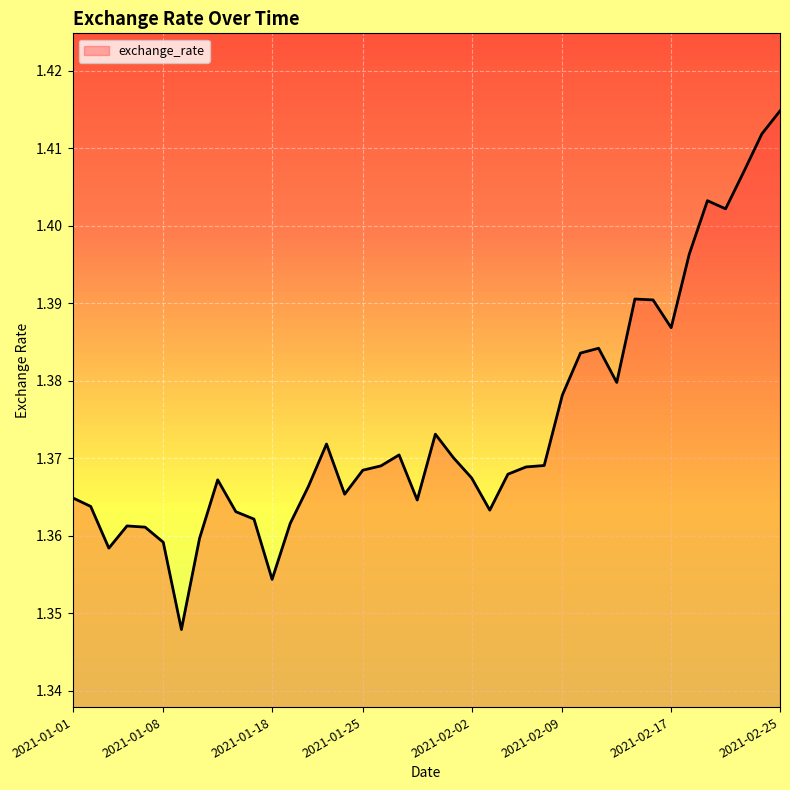

Rank the categories by value from lowest to highest.

2021-01-11, 2021-01-18, 2021-01-05, 2021-01-08, 2021-01-12, 2021-01-07, 2021-01-06, 2021-01-19, 2021-01-15, 2021-01-14, 2021-02-03, 2021-01-04, 2021-01-28, 2021-01-01, 2021-01-22, 2021-01-20, 2021-01-13, 2021-02-02, 2021-02-04, 2021-01-25, 2021-02-05, 2021-01-26, 2021-02-08, 2021-02-01, 2021-01-27, 2021-01-21, 2021-01-29, 2021-02-09, 2021-02-12, 2021-02-10, 2021-02-11, 2021-02-17, 2021-02-16, 2021-02-15, 2021-02-18, 2021-02-22, 2021-02-19, 2021-02-23, 2021-02-24, 2021-02-25